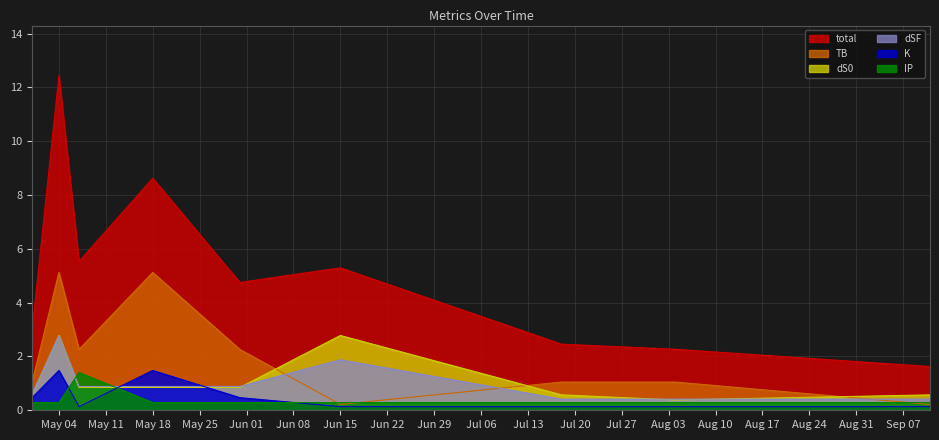

What is the label of the 9th point from the left?

2021-09-11